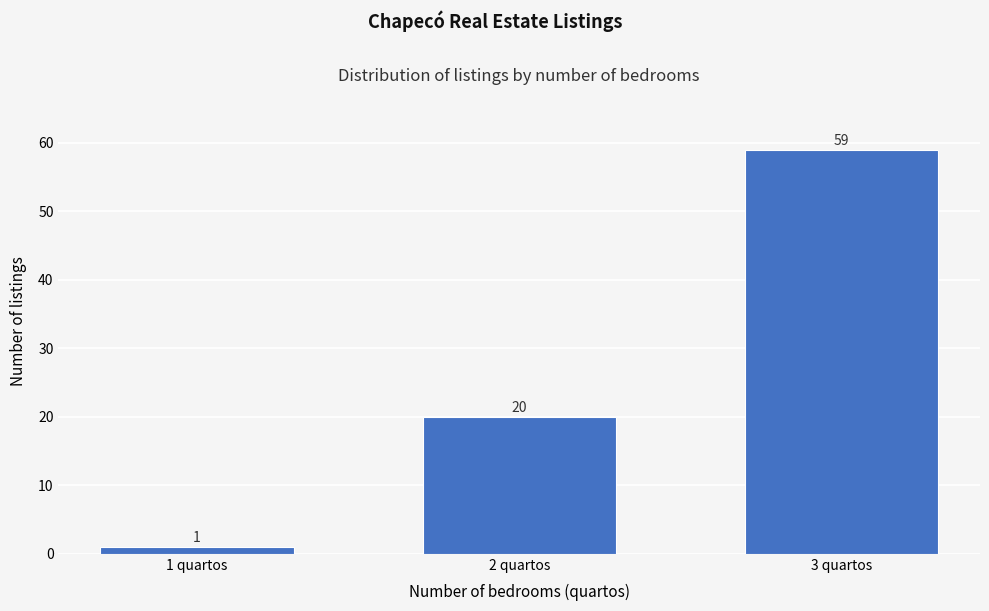

Reading left to right, extract all data points from this chart.

1	20	59